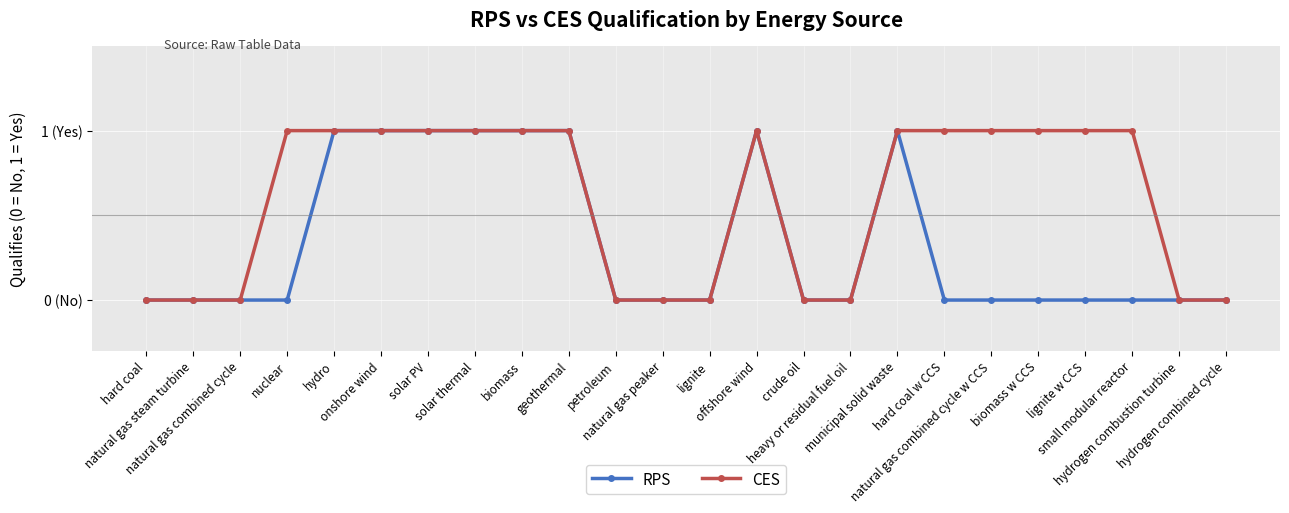

True or false: RPS and CES cross at least once.

False